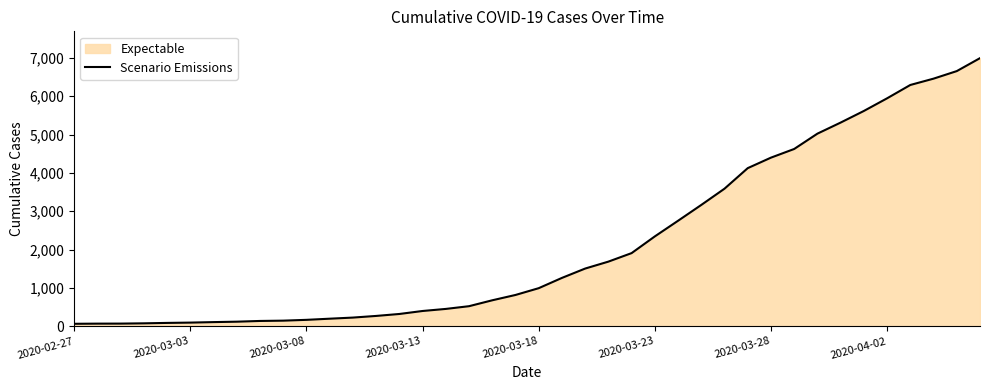

True or false: the data shows 1908 at 24.

True